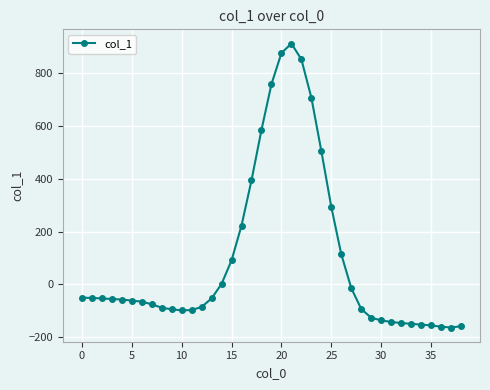

True or false: there are more than 0 points higher than both neighbors.

True